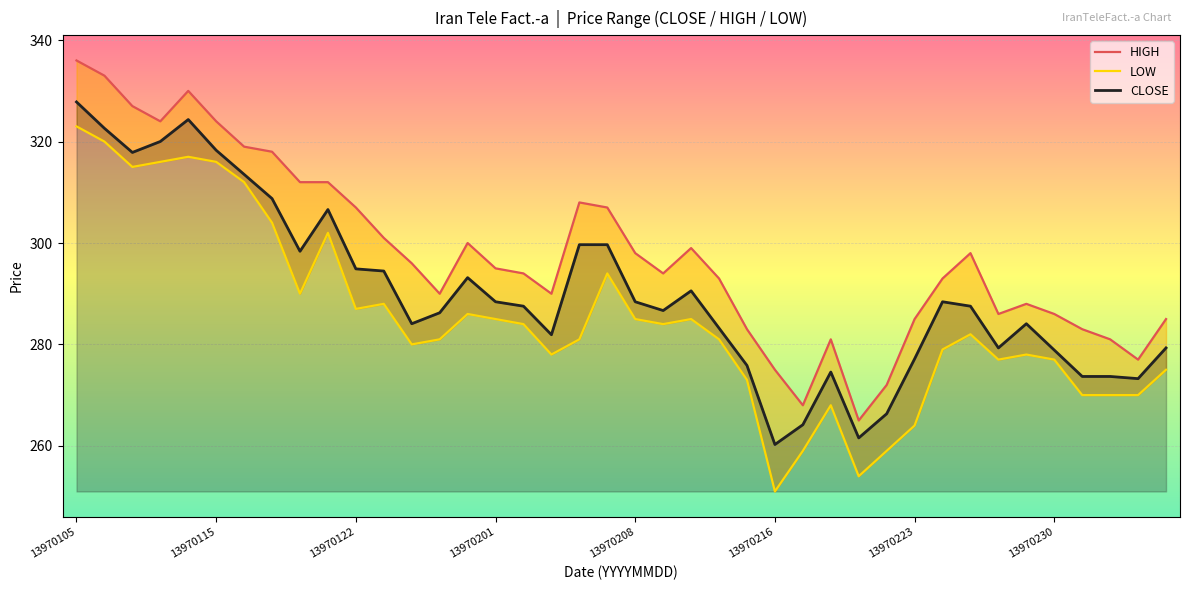

Is it true that CLOSE equals 294.9 at 13970122?

True